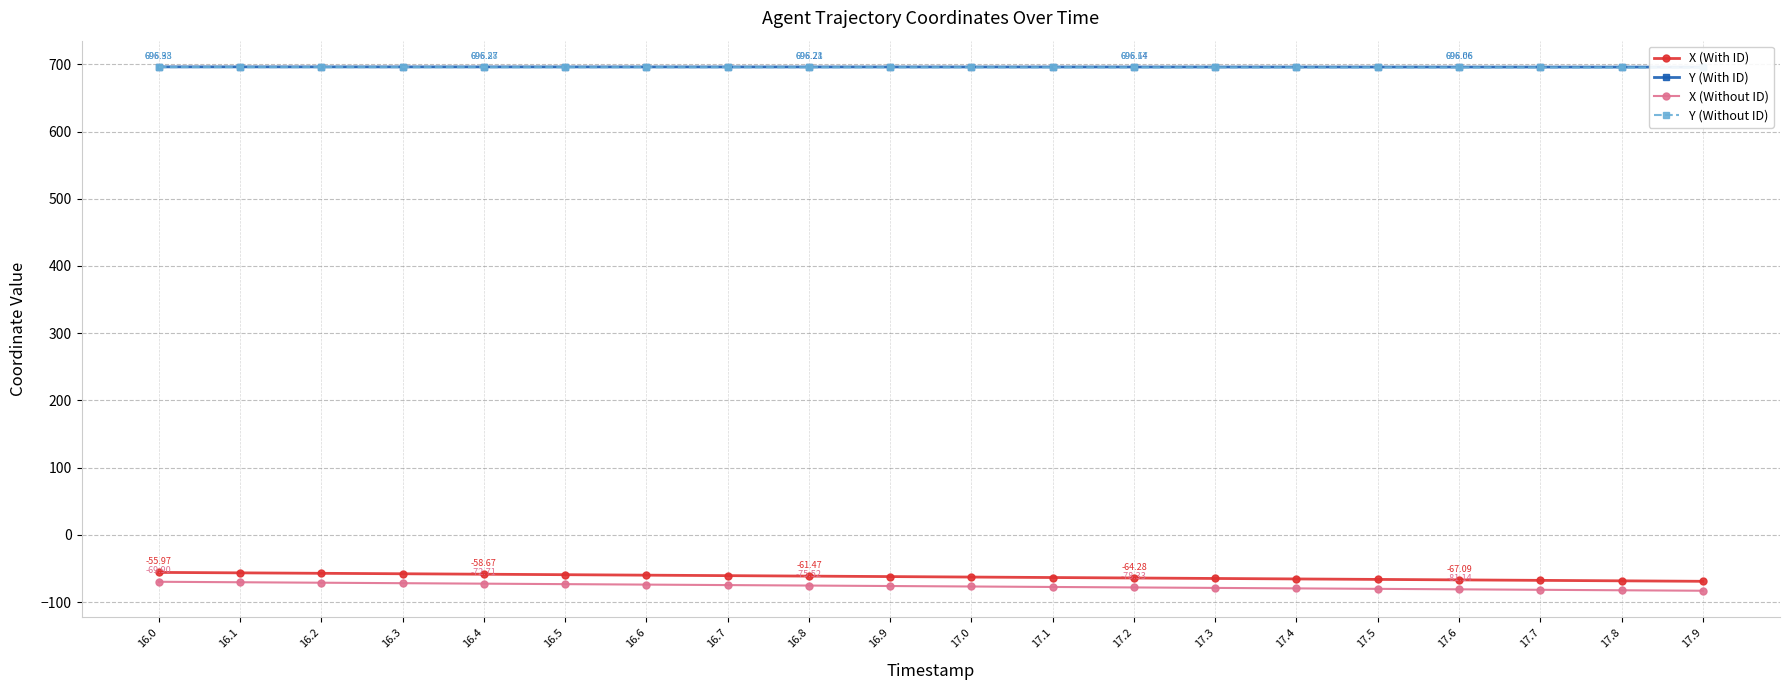

What is the difference between the X (Without ID) values at 17.9 and 16.2?

11.9